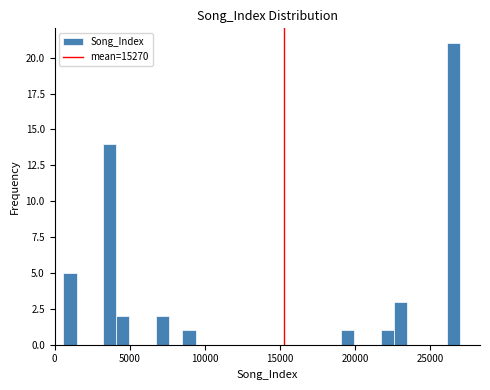

Read against the x-axis, roughly where is the centre of the tallest bar?

26500